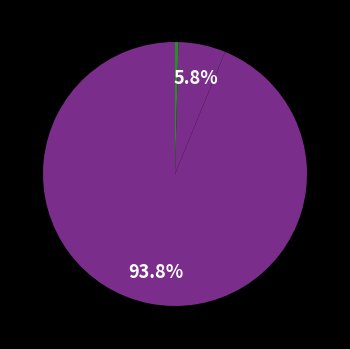

Count the number of slices in the pie.

3